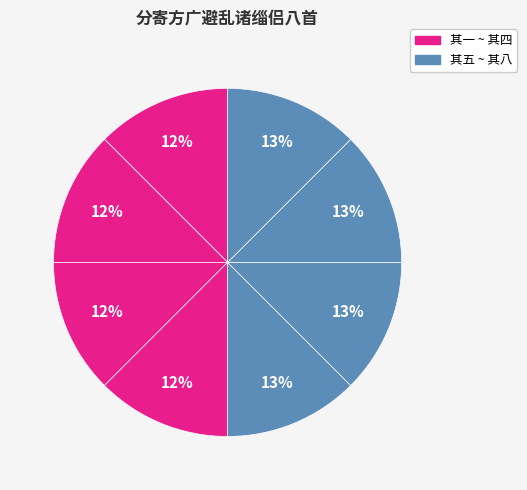

Count the number of slices in the pie.

8